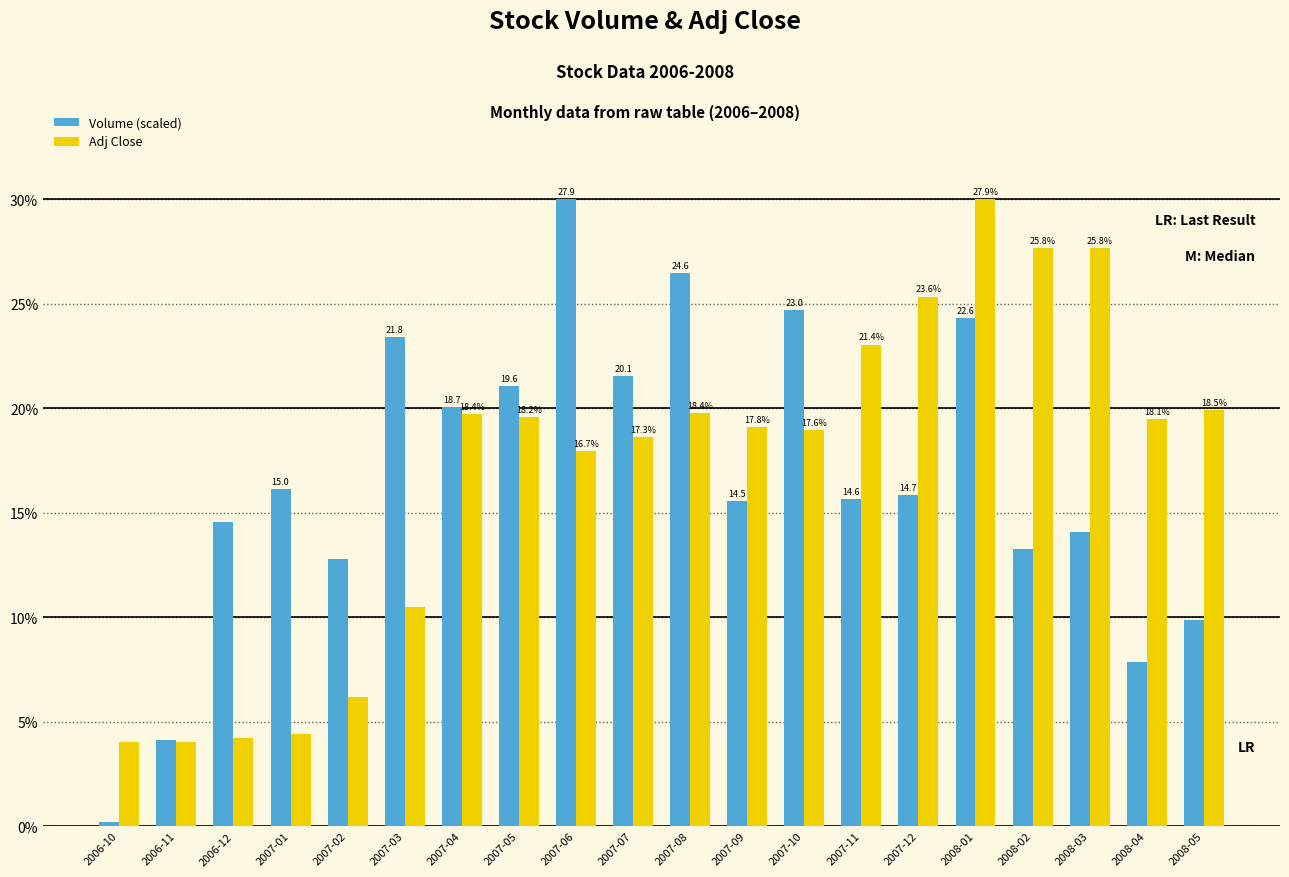

What is the value of the Volume (scaled) bar at the 2nd from the left?

3.8